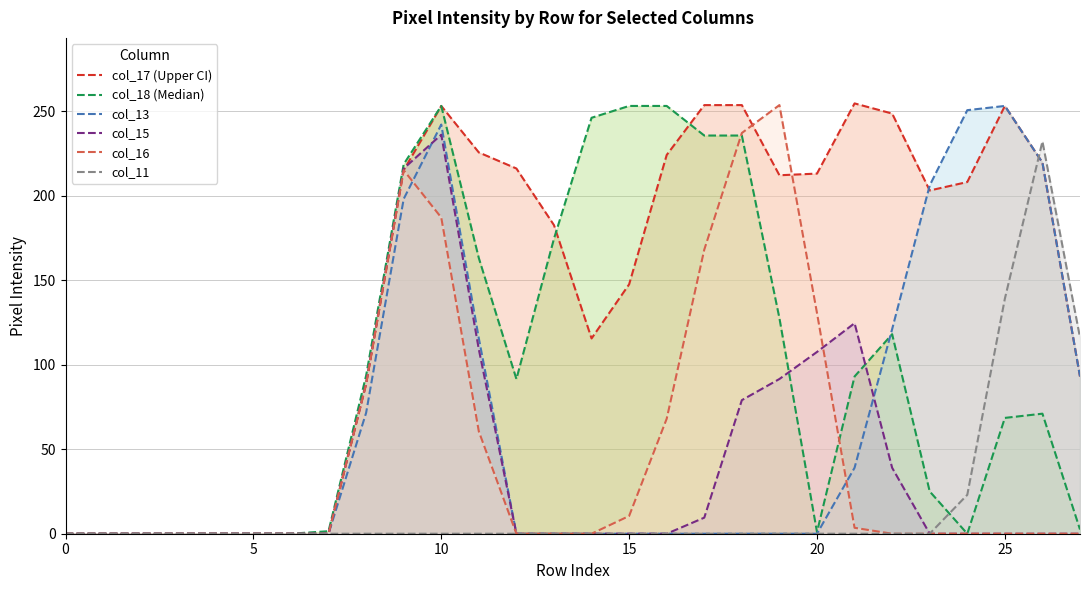

Which series ends up on top after the final intersection of col_13 and col_17 (Upper CI)?

col_13